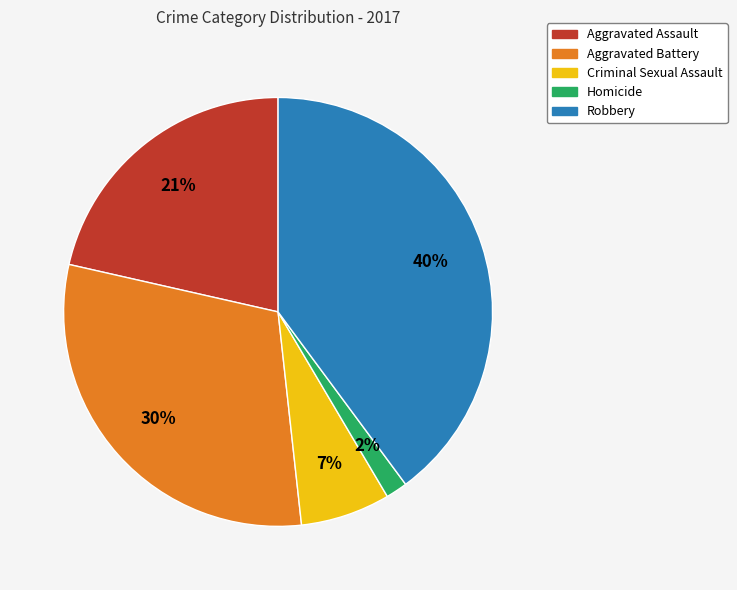

Combined, do Criminal Sexual Assault and Homicide account for over 50%?

No